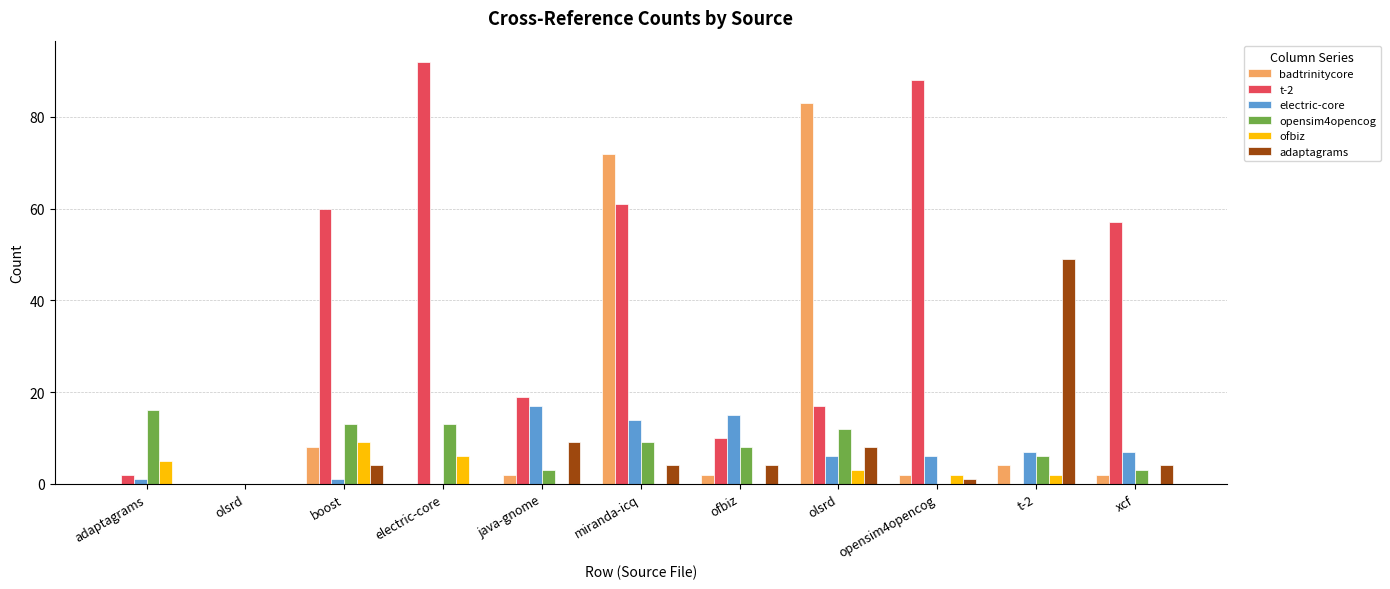

What are all the series names shown in the legend?

badtrinitycore, t-2, electric-core, opensim4opencog, ofbiz, adaptagrams